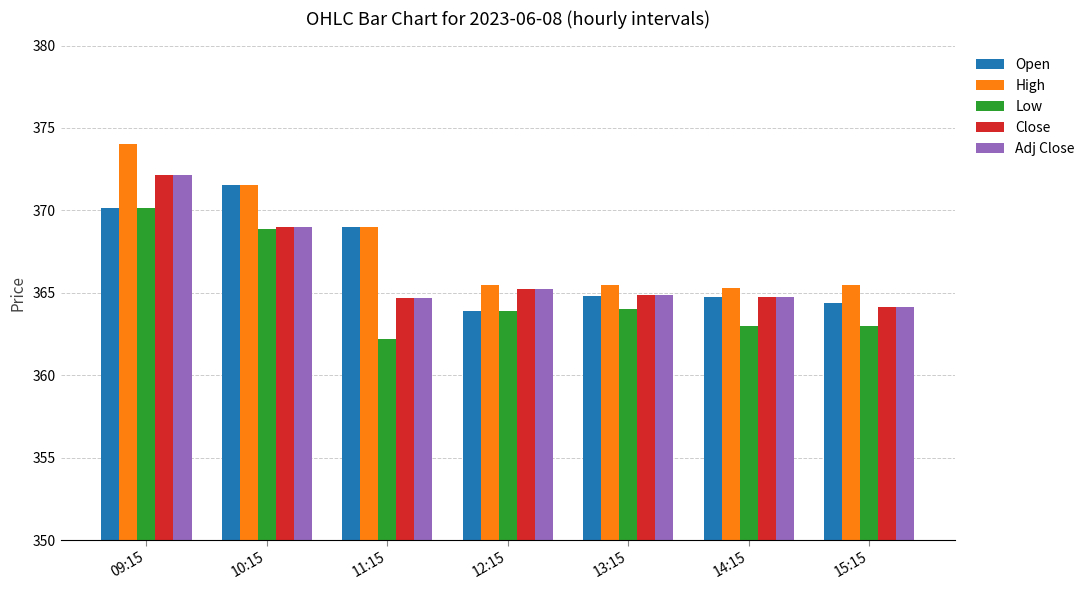

At which category is the sum across all series the highest?

09:15